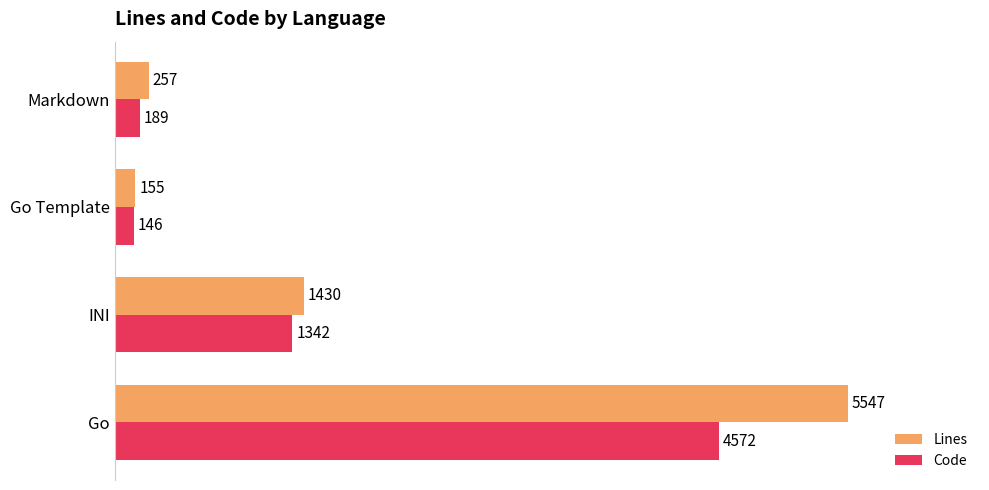

What is the minimum value for Code?

146